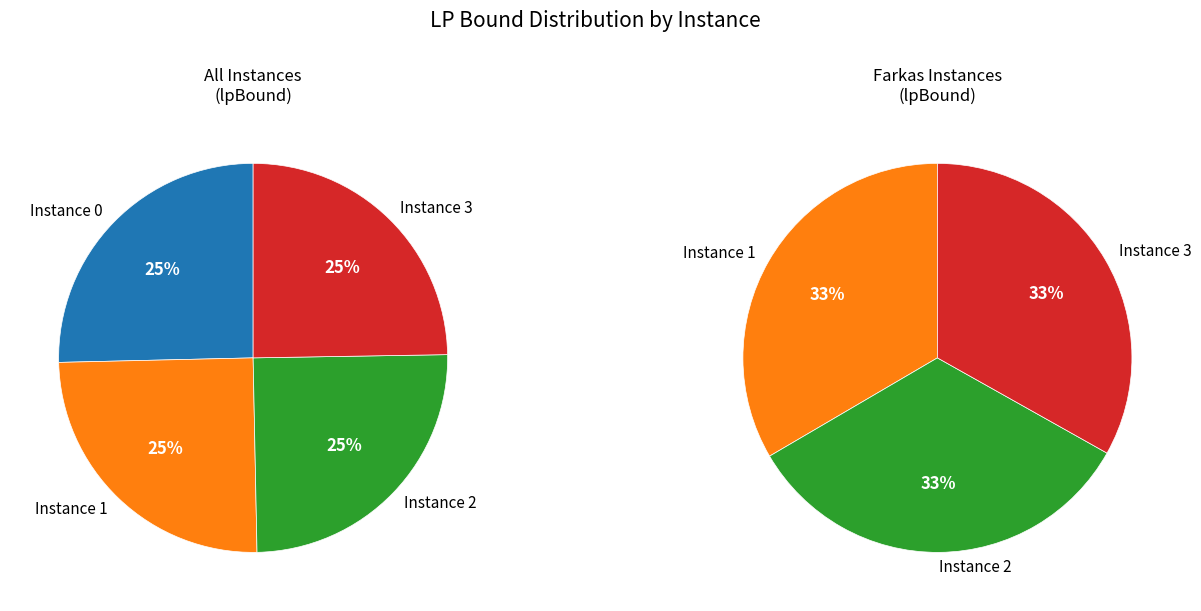

How many segments does this pie chart have?

4